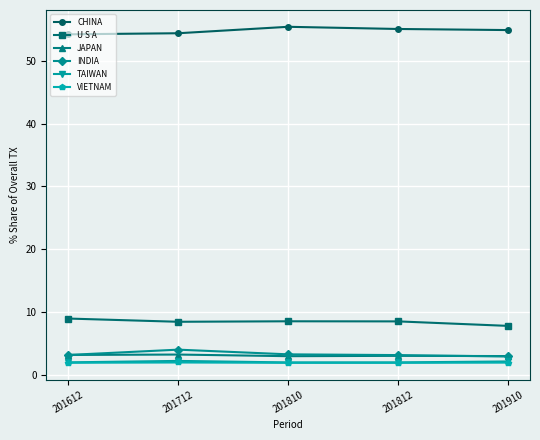

What is the total value across all series at 201812?

74.0